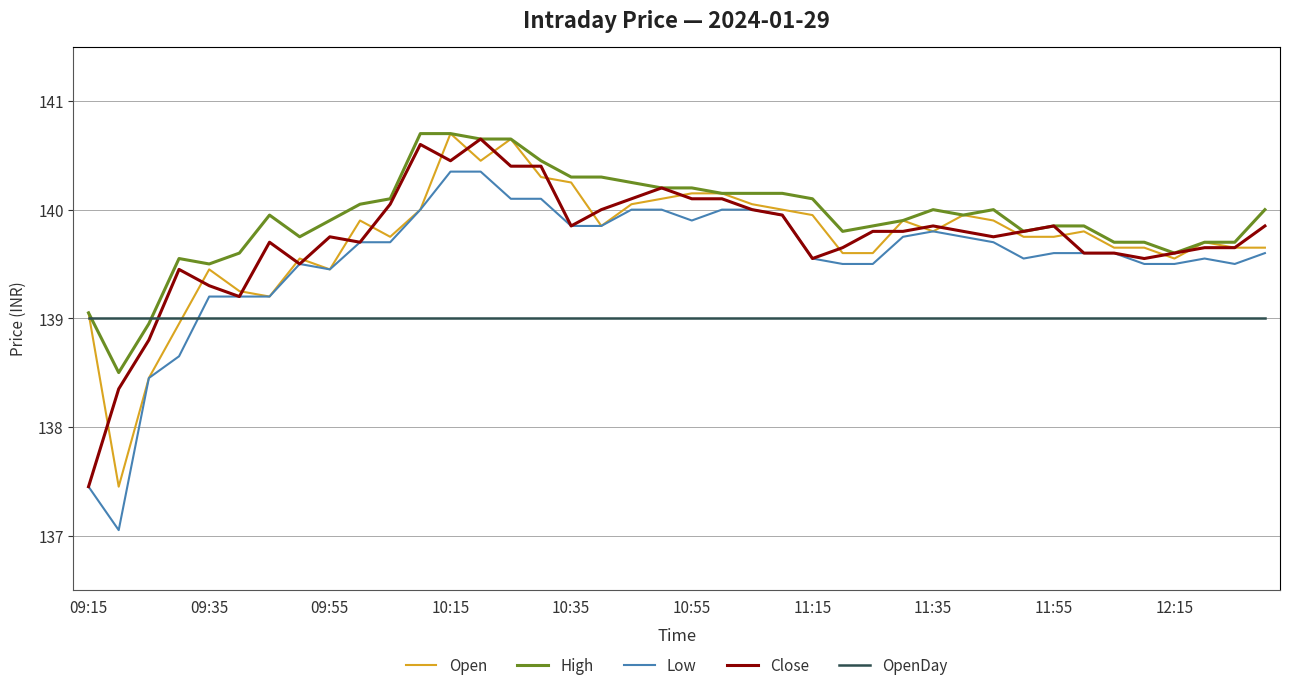

What is the maximum value shown in the chart?

140.7